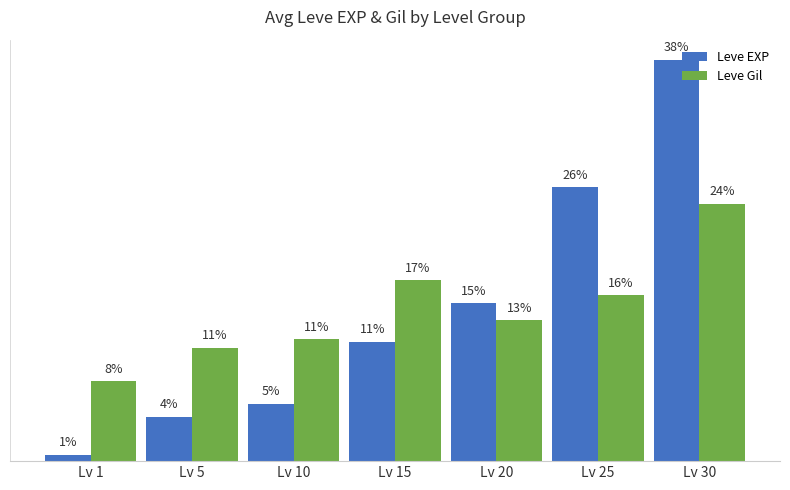

What is the difference between the maximum and second lowest values in the Leve EXP series?

33.7